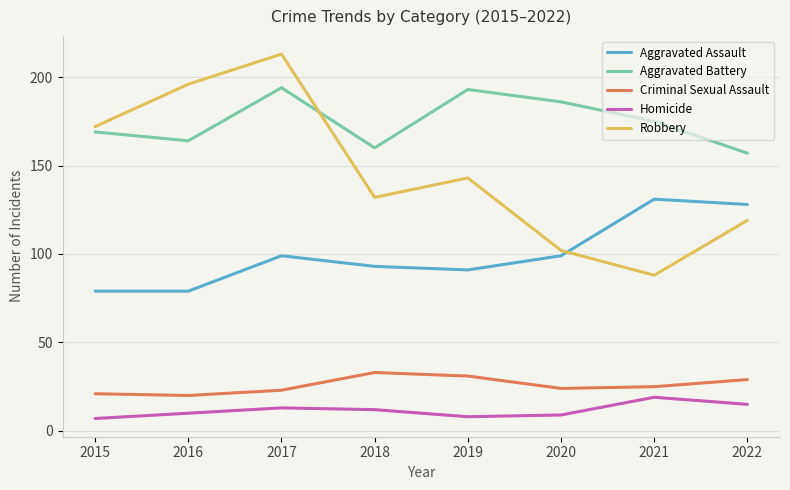

How many lines are shown in the chart?

5